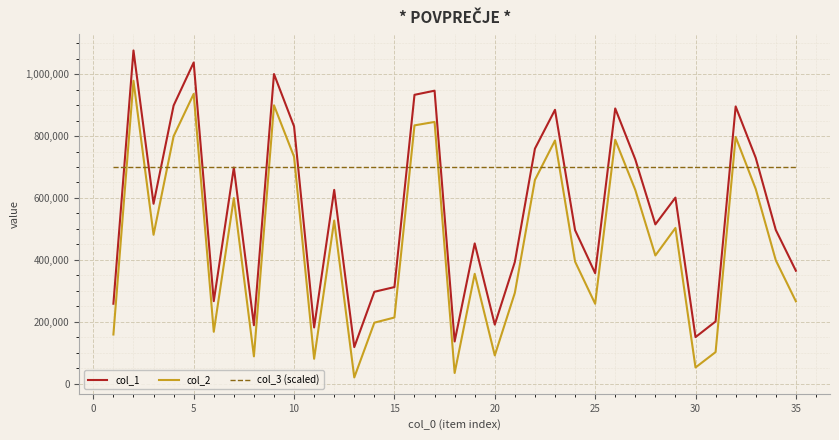

What is the maximum value for col_1?

1076742